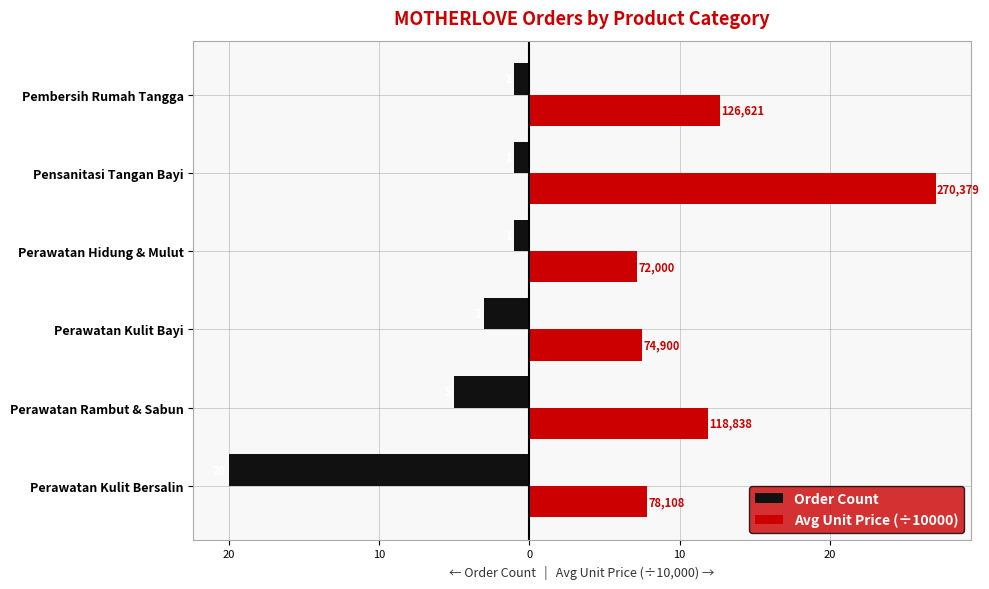

What is the label of the 5th bar from the right?

Perawatan Rambut & Sabun